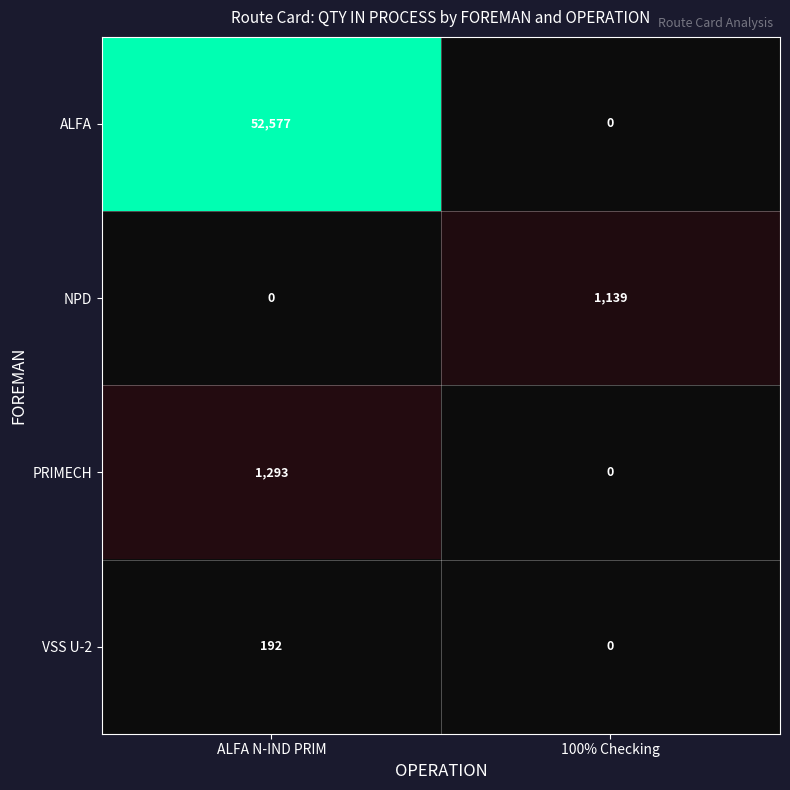

How many series are shown in this chart?

4